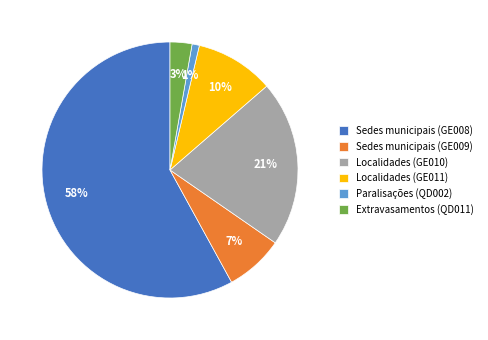

Is the sum of Paralisações (QD002) and Sedes municipais (GE008) greater than half?

Yes